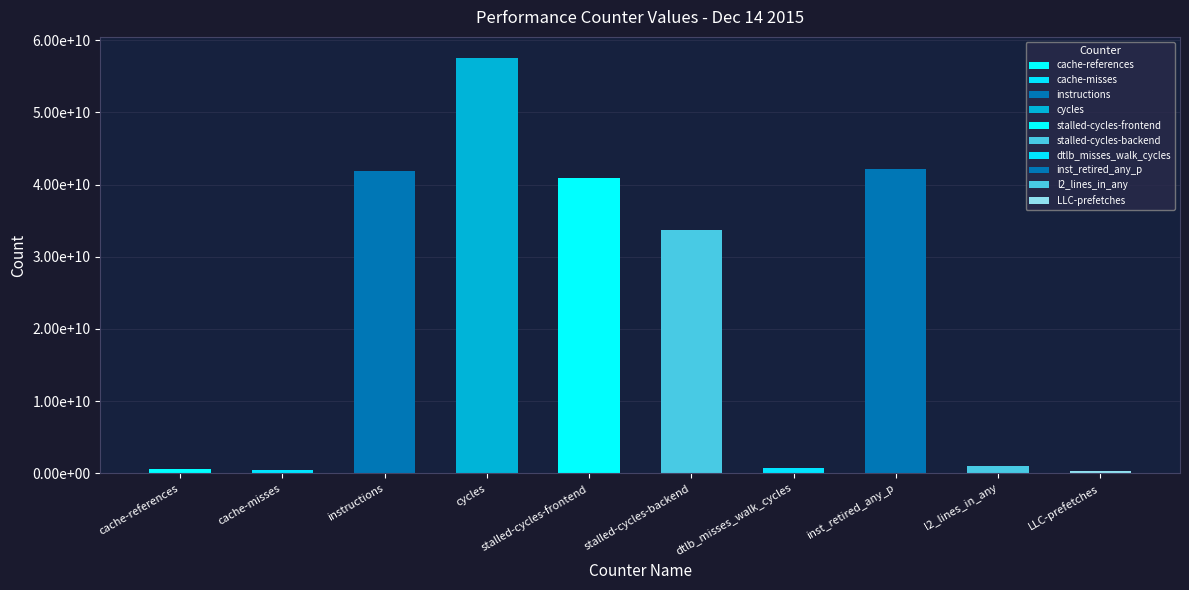

Does the chart contain any negative values?

No